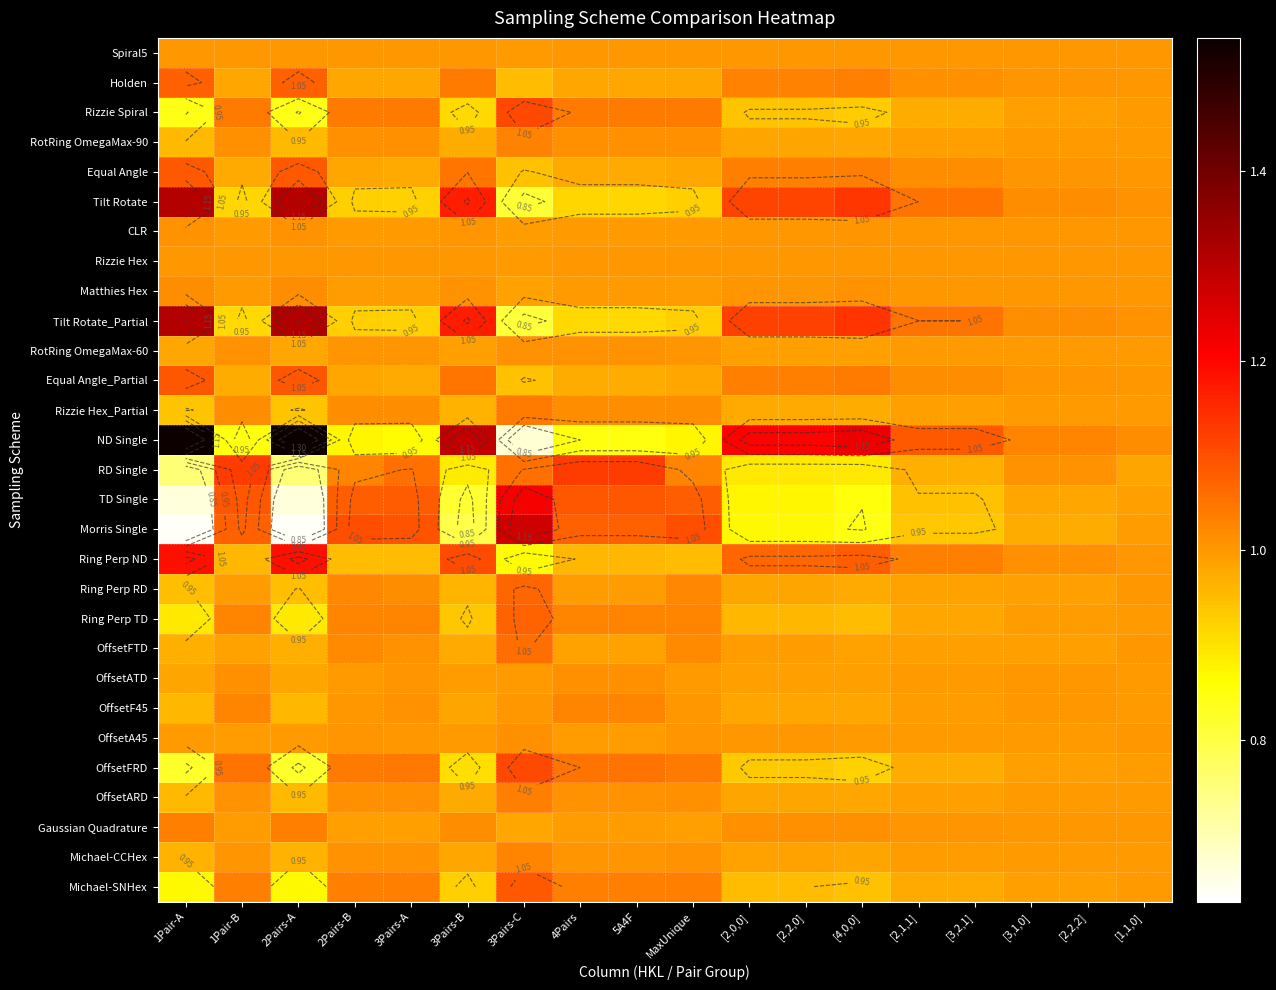

What value does the Equal Angle_Partial series have at [2,1,1]?

1.0